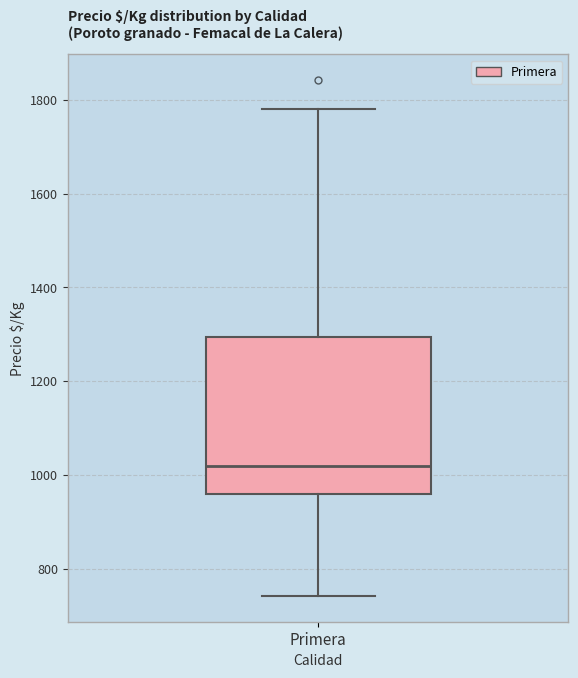

Where does the upper whisker of the box for Primera end on the y-axis? The values are not printed on the chart, so give them approximately, as read against the axis.

1780